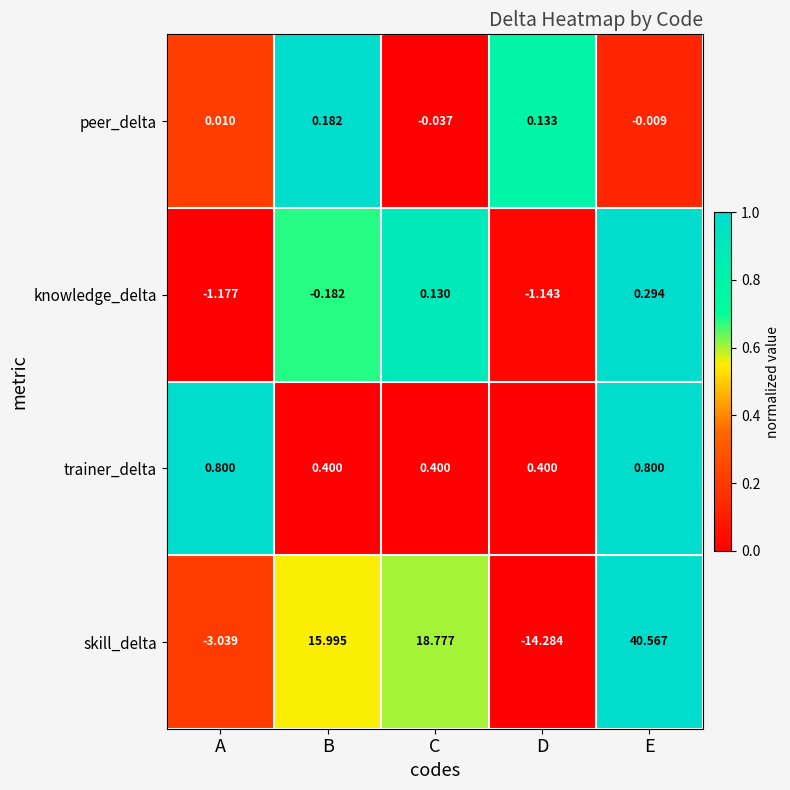

Which series has the largest range (max minus min)?

skill_delta